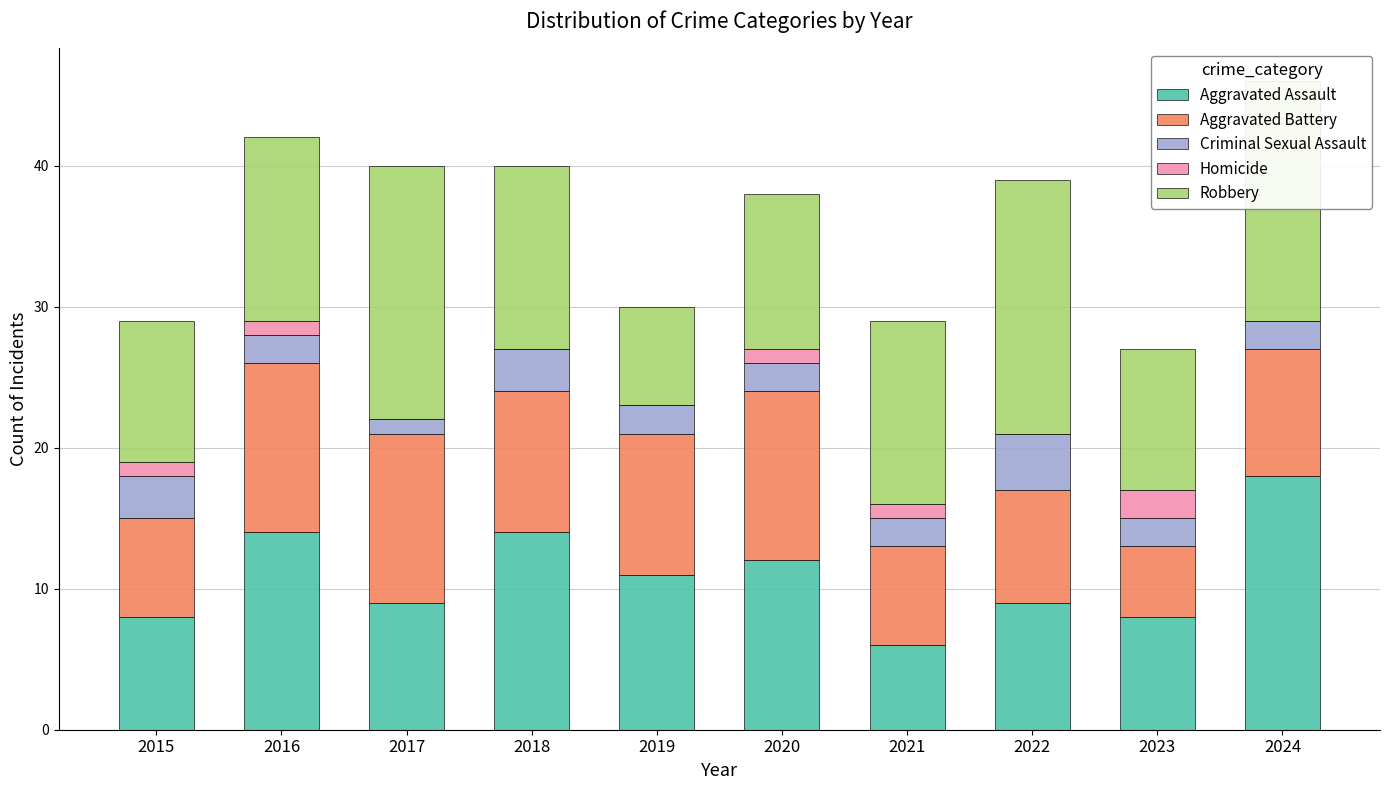

What is the highest value of the Aggravated Assault series?

18